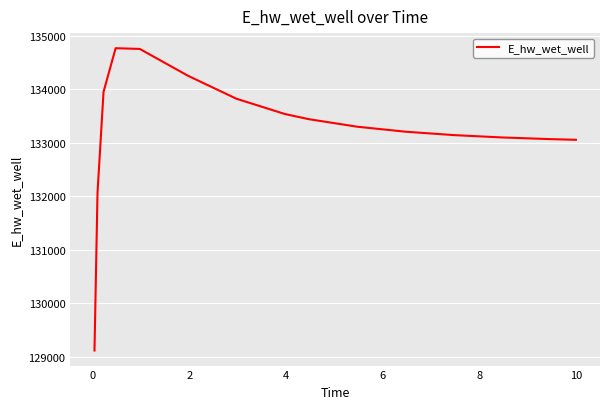

What is the maximum value shown in the chart?

134763.9